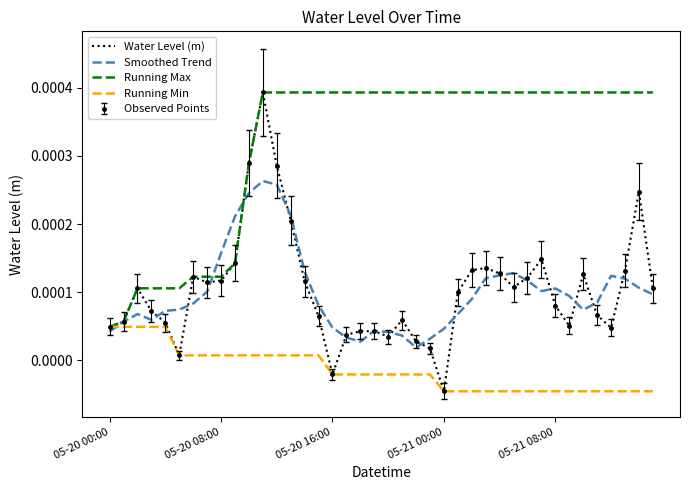

What is the label of the 25th point from the right?

15